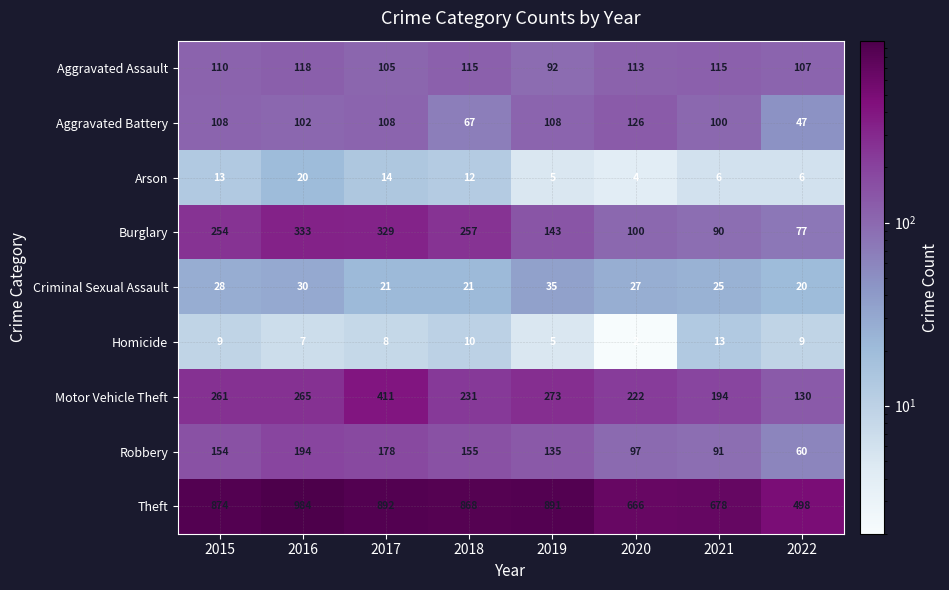

What is the average value of the Motor Vehicle Theft series?

248